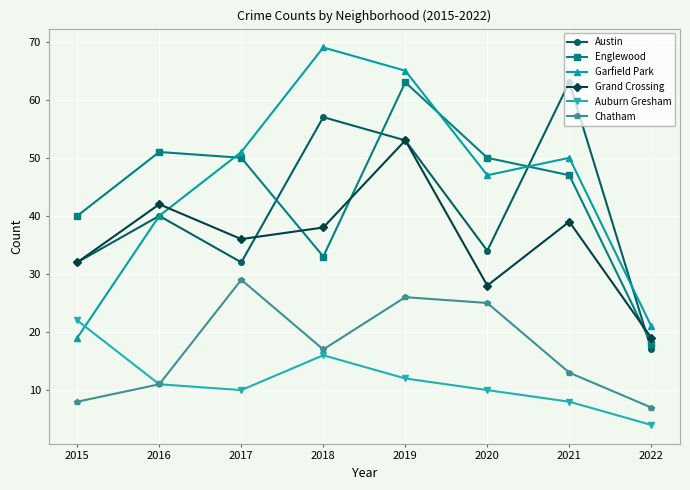

What is the sum of the Grand Crossing values at 2021 and 2018?

77